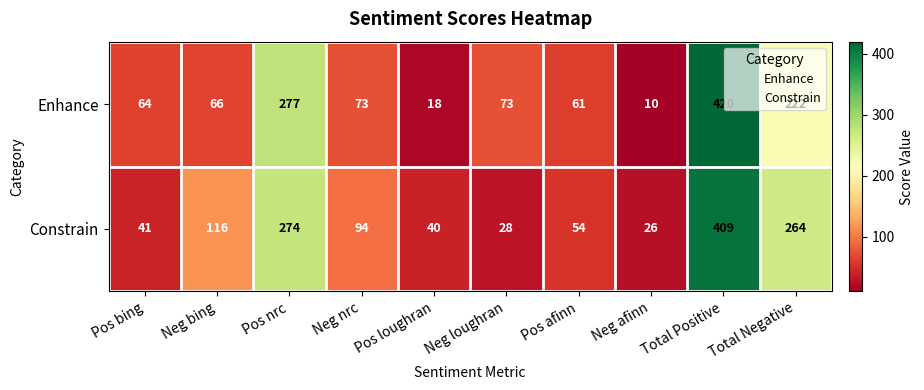

What is the difference between the highest and lowest values at Pos loughran?

22